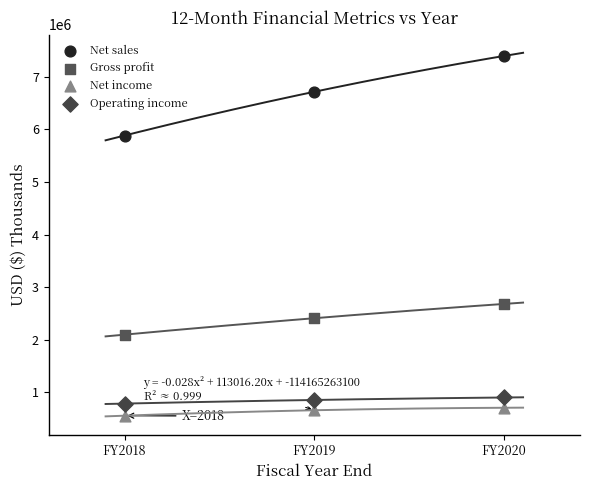

Across all data points, what is the average X value?

2019